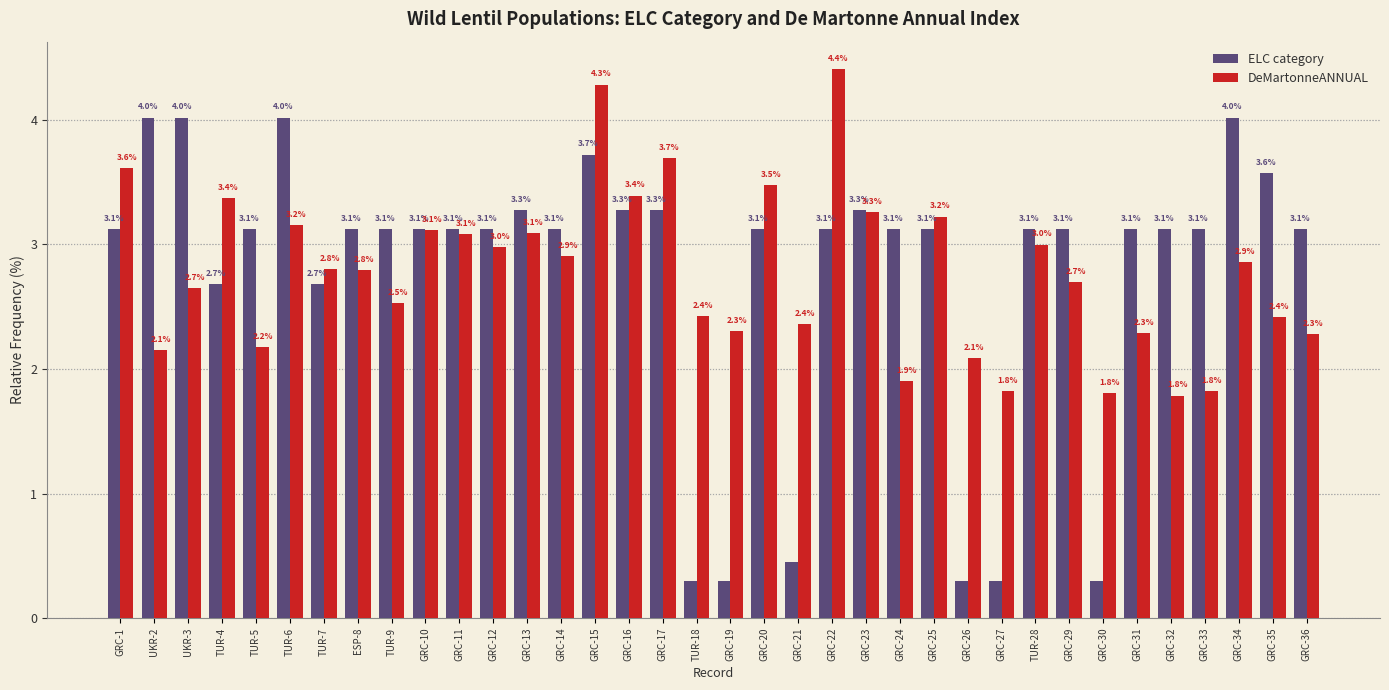

At how many categories does at least one series exceed 1?

36